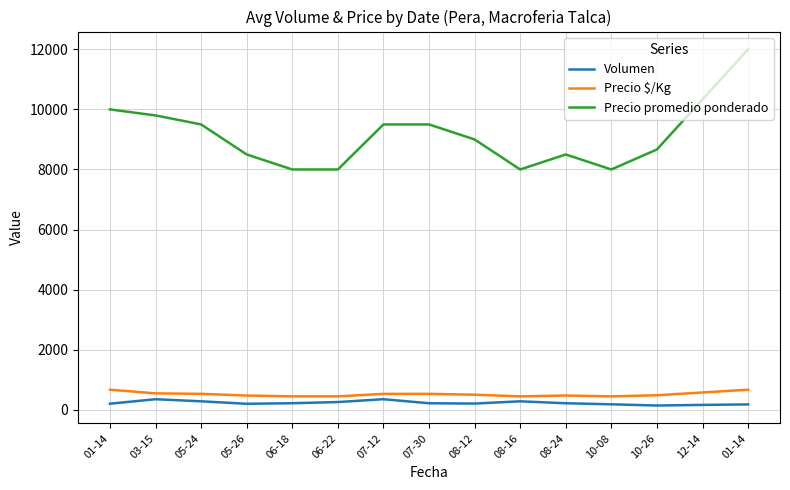

What are all the series names shown in the legend?

Volumen, Precio $/Kg, Precio promedio ponderado